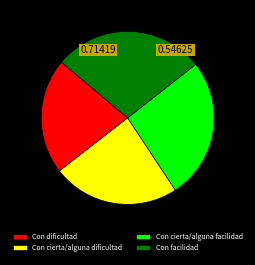

Which category has the smallest portion of the pie?

Con dificultad